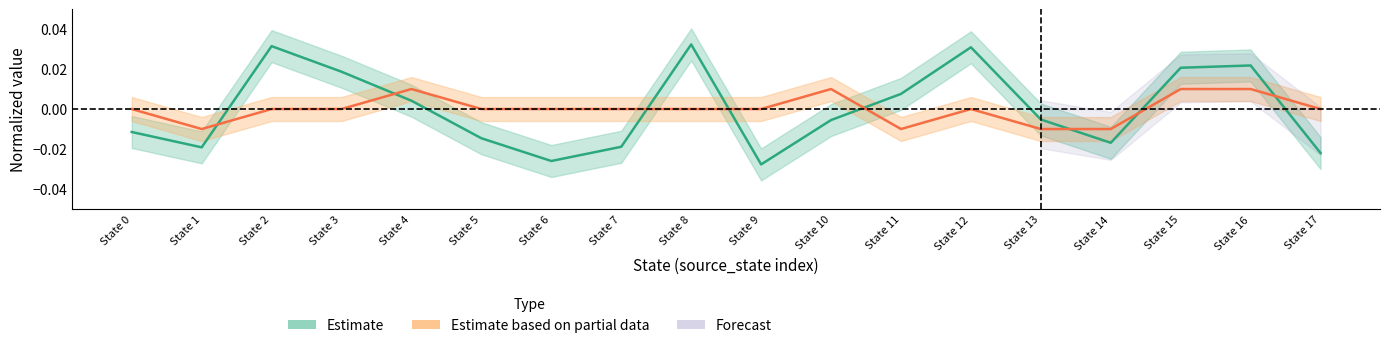

In Estimate based on partial data, how many points are lower than both neighbors (excluding endpoints)?

2